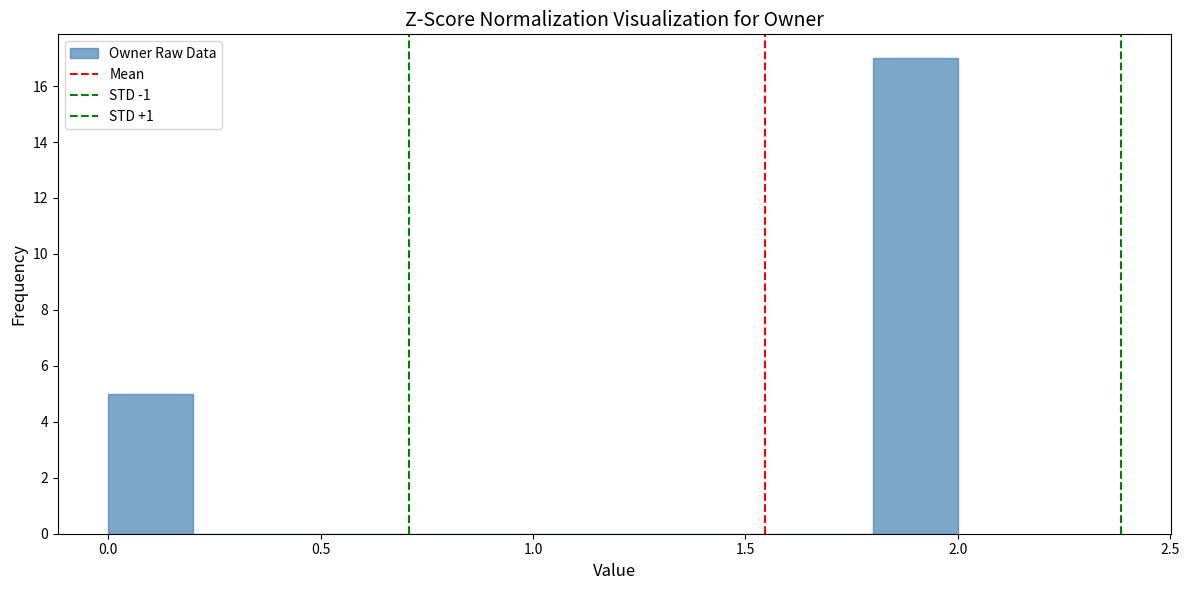

Reading left to right, list every bar in this chart as the range it spans on the x-axis followed by its height. The values are not printed on the chart, so give them approximately, as read against the axis.

0.0 to 0.2: 5
0.2 to 0.4: 0
0.4 to 0.6: 0
0.6 to 0.8: 0
0.8 to 1.0: 0
1.0 to 1.2: 0
1.2 to 1.4: 0
1.4 to 1.6: 0
1.6 to 1.8: 0
1.8 to 2.0: 17